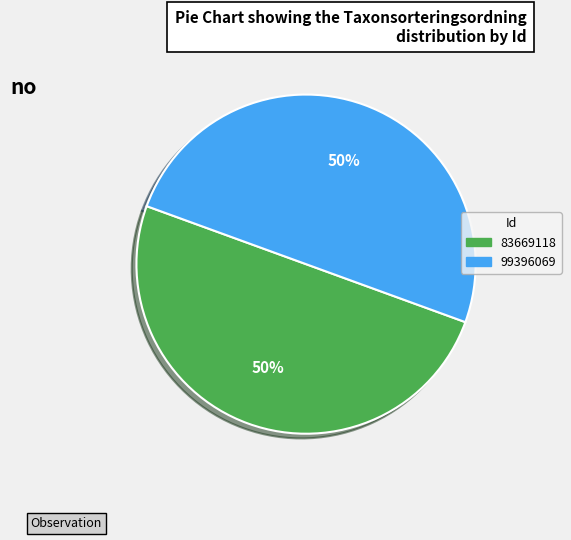

To the nearest percent, what is the average slice percentage?

50%